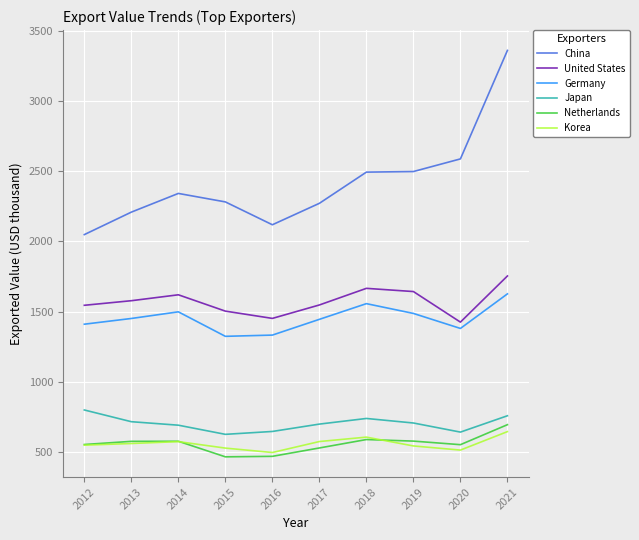

Which label corresponds to the largest value in the chart?

2021